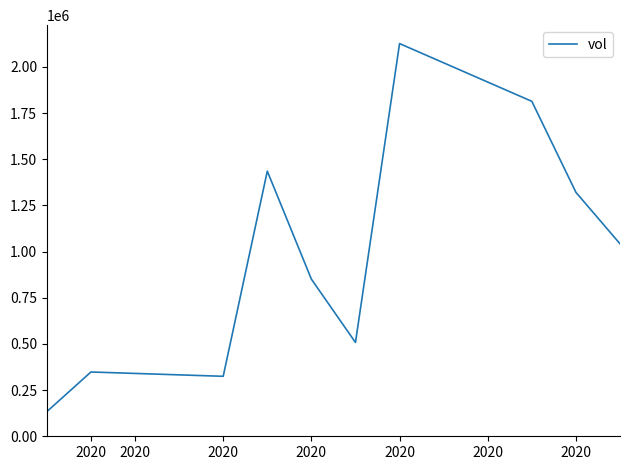

What is the difference between the maximum and minimum values?

1993400